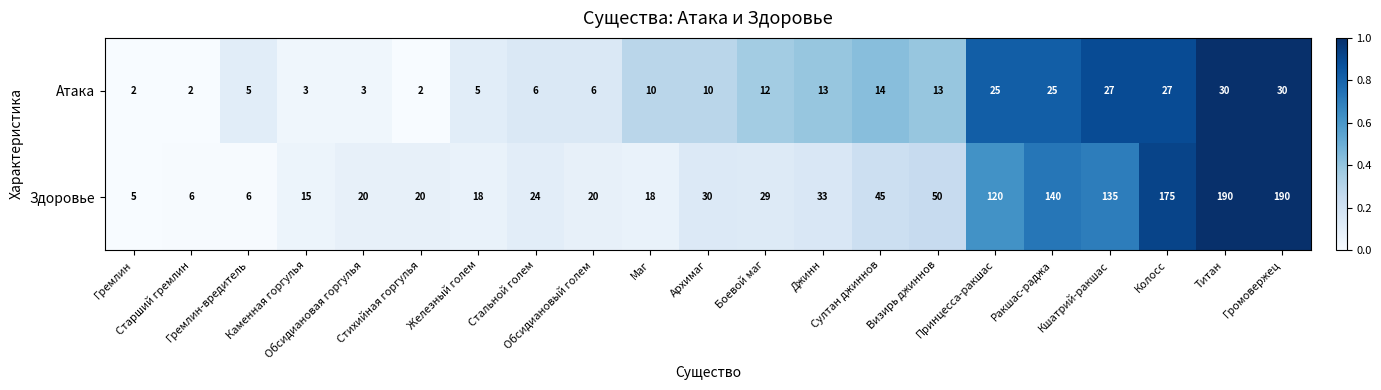

Which series has the largest total across all categories?

Здоровье